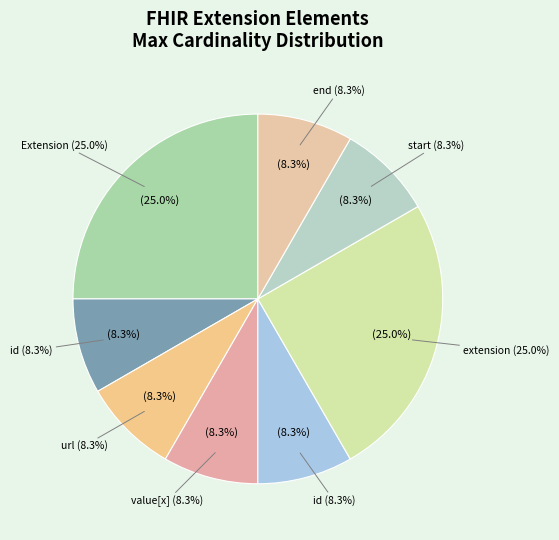

What percentage is NOT represented by Extension.value[x].id?

100.0%